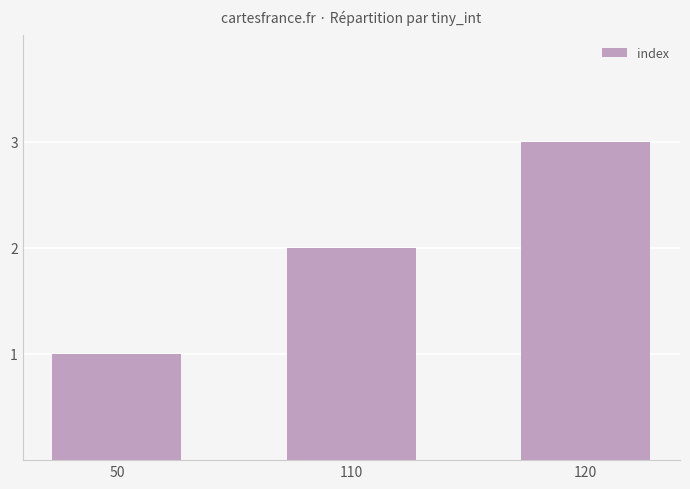

How many data points are less than 2?

1